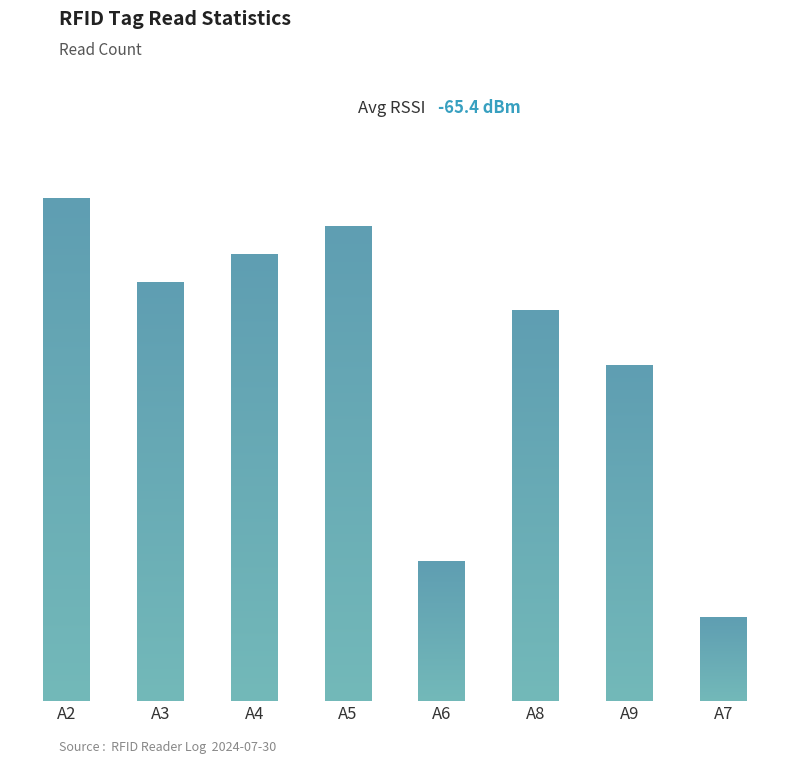

Does the chart contain any negative values?

No